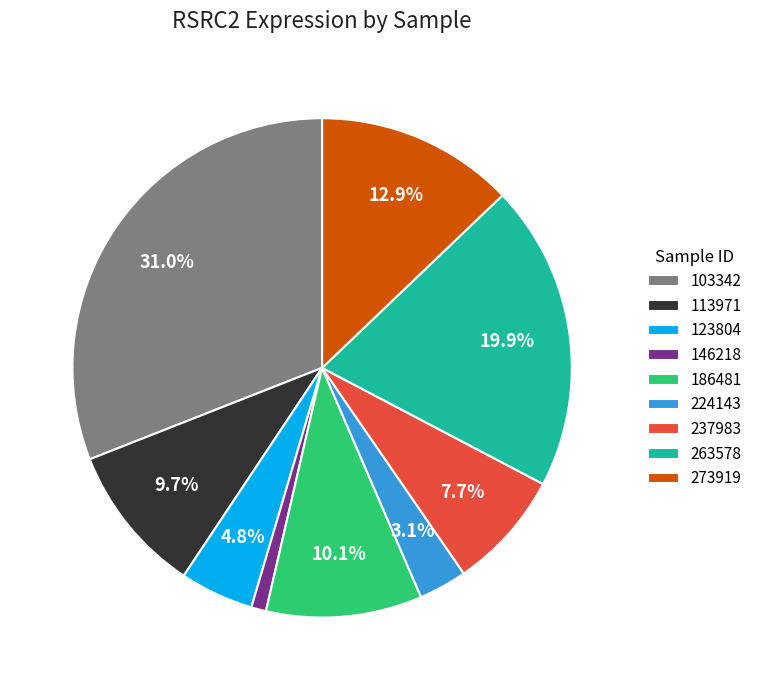

Which has a higher value, 123804 or 263578?

263578